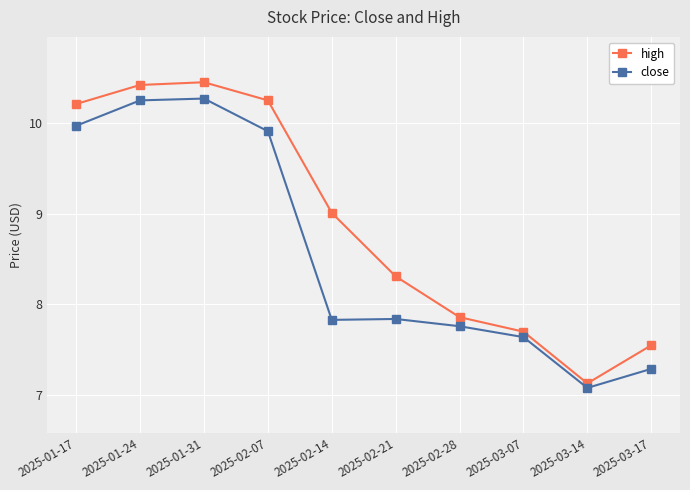

Is it true that close equals 13.5 at 2025-03-07?

False